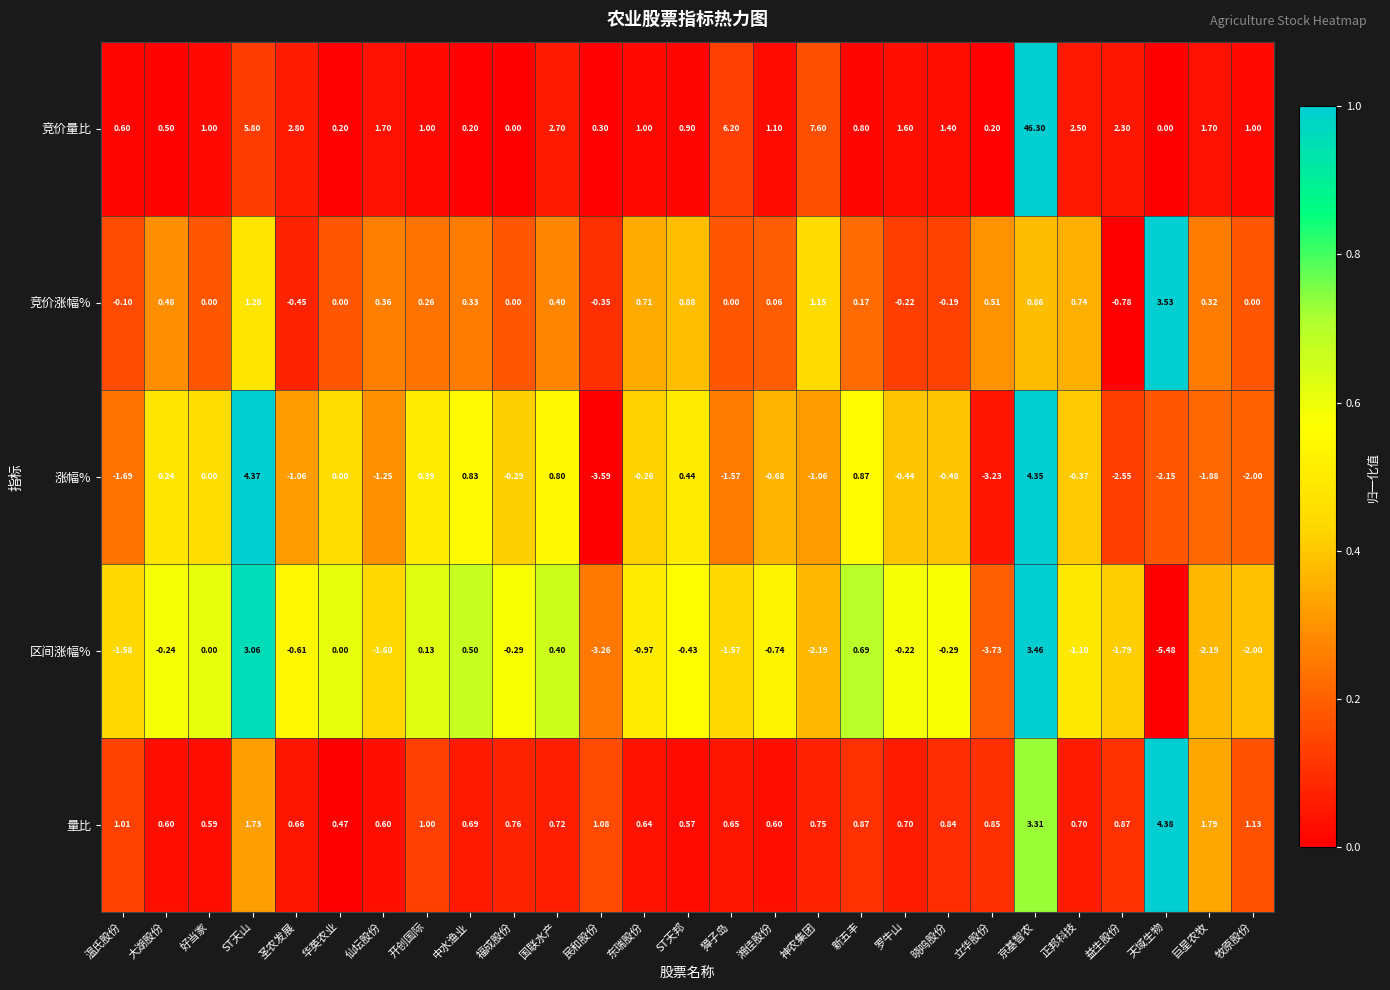

Which series has the widest spread of values?

竞价量比